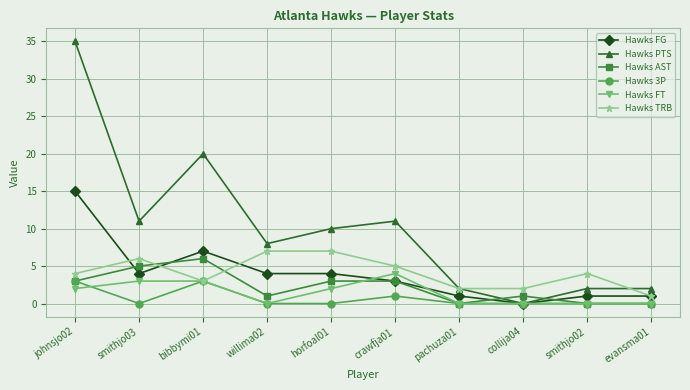

Which series has the largest total across all categories?

Hawks PTS